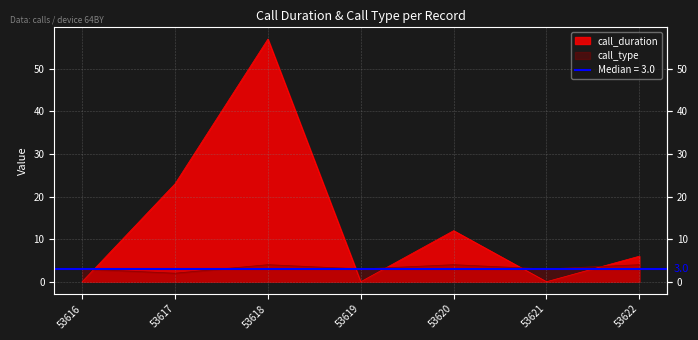

Reading left to right, transcribe all the data shown in this chart.

call_duration: 53616=0	53617=23	53618=57	53619=0	53620=12	53621=0	53622=6
call_type: 53616=3	53617=2	53618=4	53619=3	53620=4	53621=3	53622=4